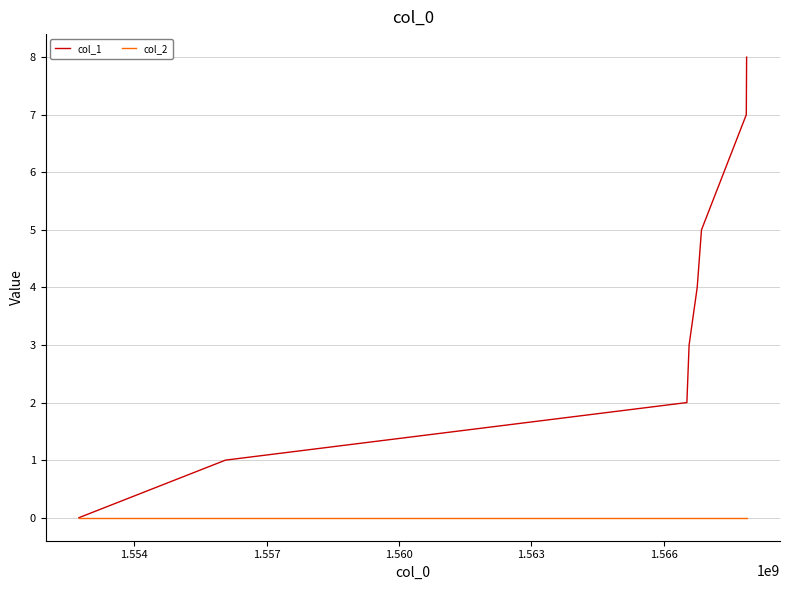

Which series has the widest spread of values?

col_1